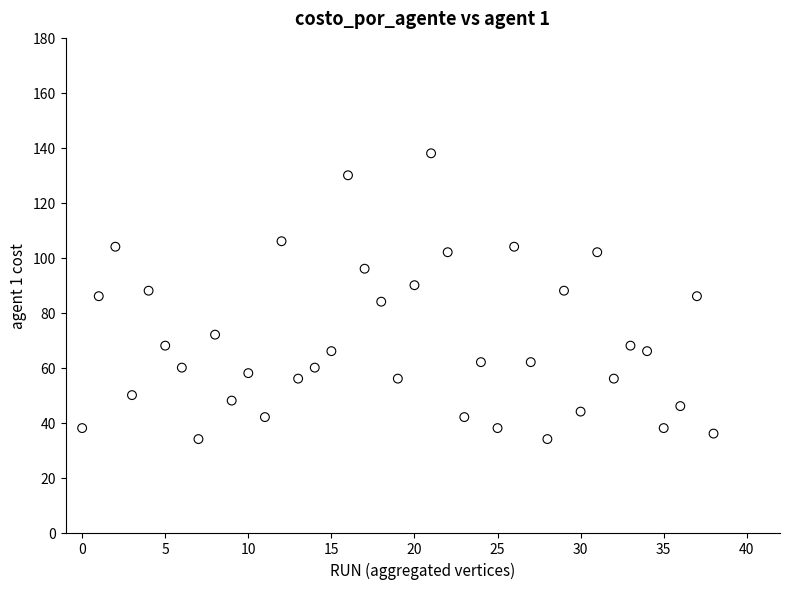

What is the range of Y values (max minus min)?

104